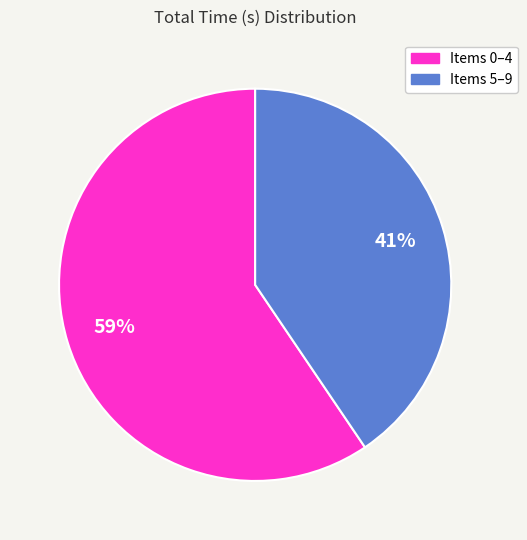

How many slices are in this pie chart?

2